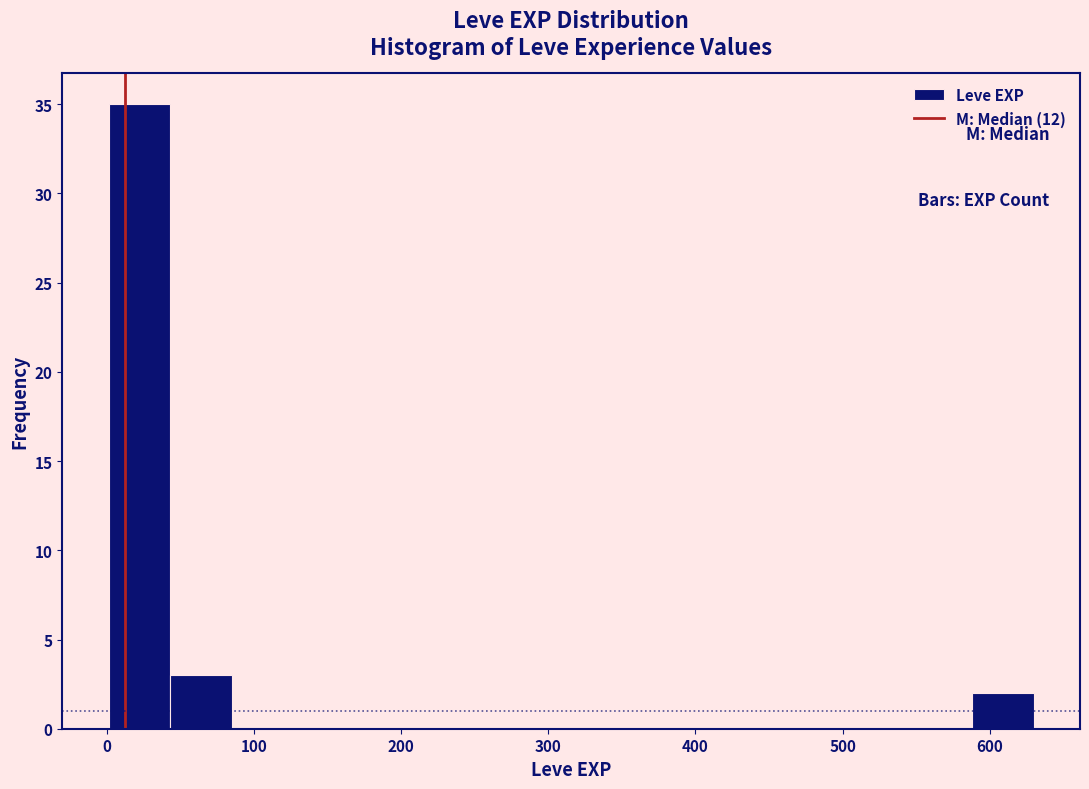

Reading left to right, list every bar in this chart as the range it spans on the x-axis followed by its height. Neither the bar edges nor the heights are printed on the chart, so give them approximately, as read against the axes.

0 to 40: 35
40 to 80: 3
80 to 130: 0
130 to 170: 0
170 to 210: 0
210 to 250: 0
250 to 290: 0
290 to 340: 0
340 to 380: 0
380 to 420: 0
420 to 460: 0
460 to 500: 0
500 to 550: 0
550 to 590: 0
590 to 630: 2